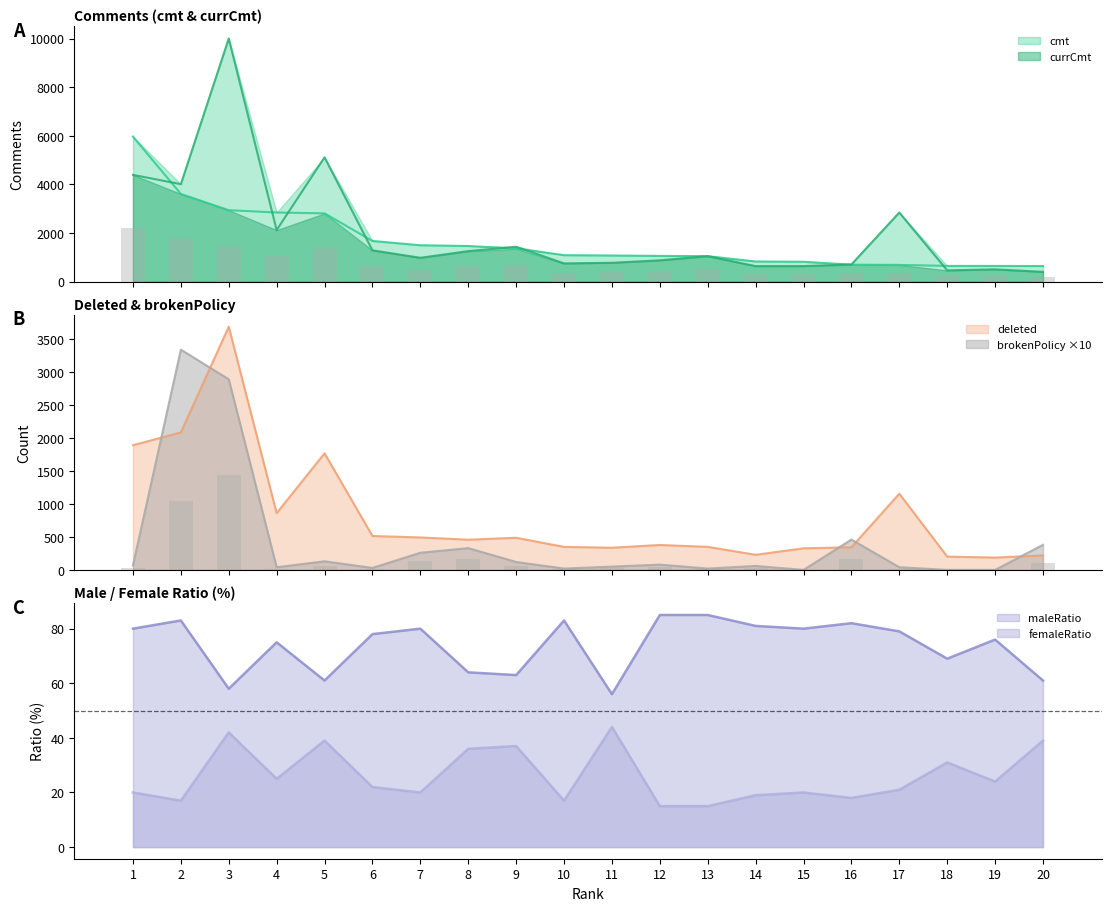

Which category has the highest value across all series?

3